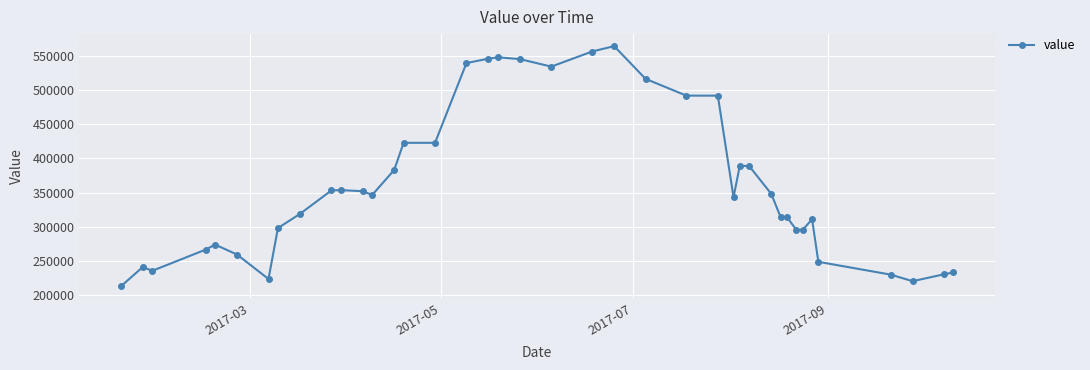

True or false: there are more than 0 points higher than both neighbors.

True